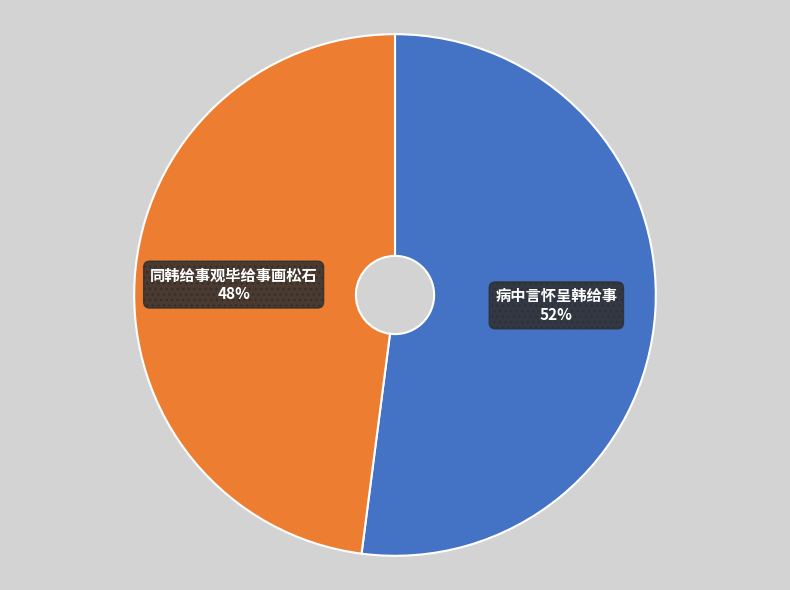

How many slices are in this pie chart?

2